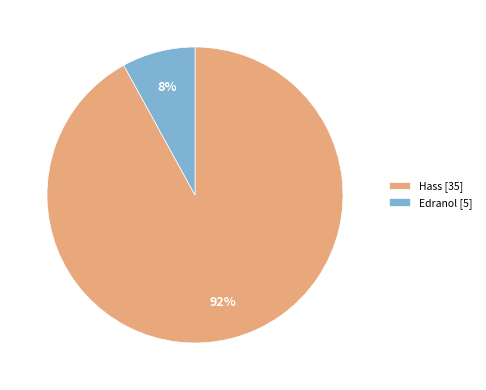

Does any single category account for the majority?

Yes